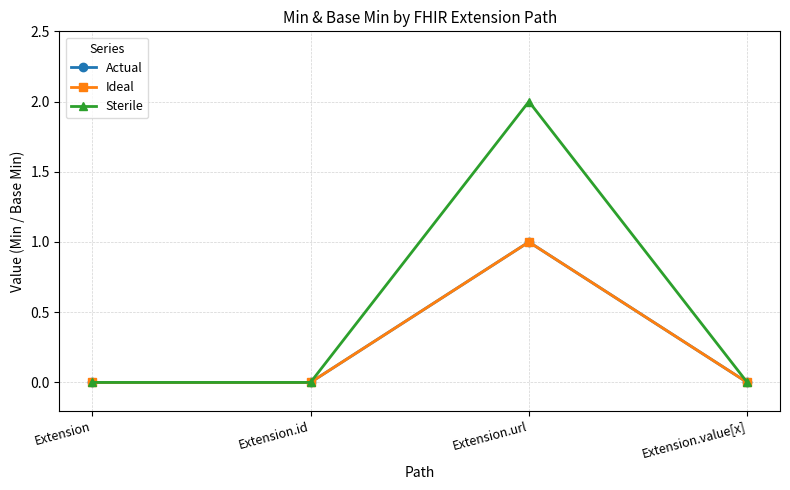

What is the spread (max minus min) of values at Extension.url?

1